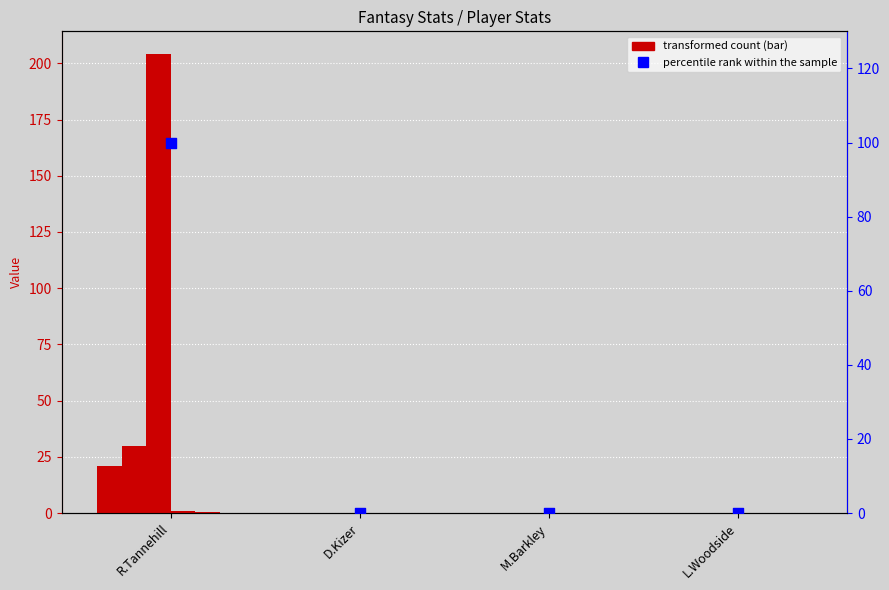

Is the value of PYDs at M.Barkley greater than the value of PATTs at R.Tannehill?

No